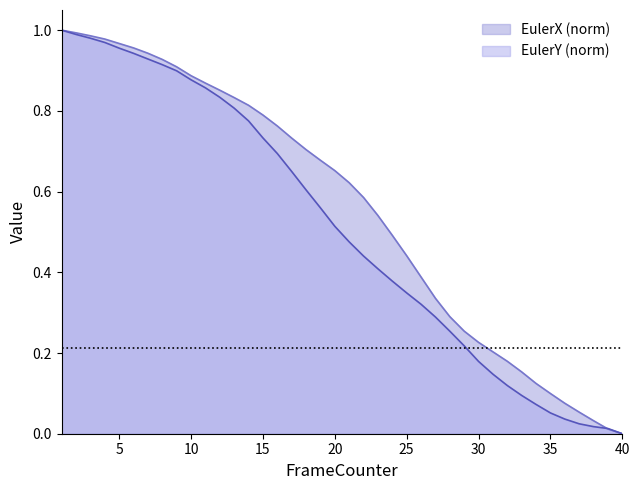

How many lines are shown in the chart?

2